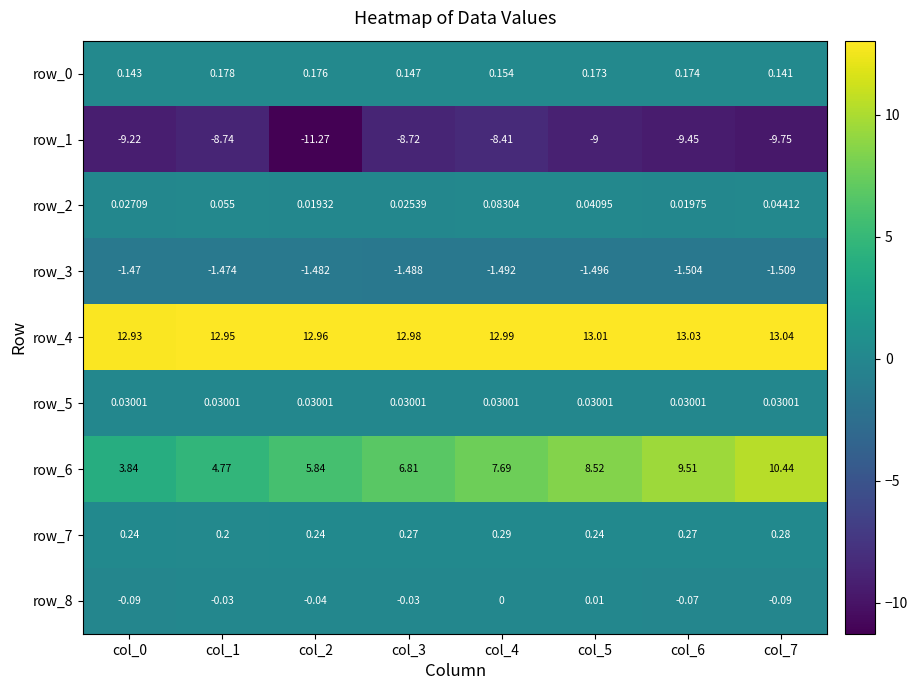

At how many categories does at least one series exceed 8?

8